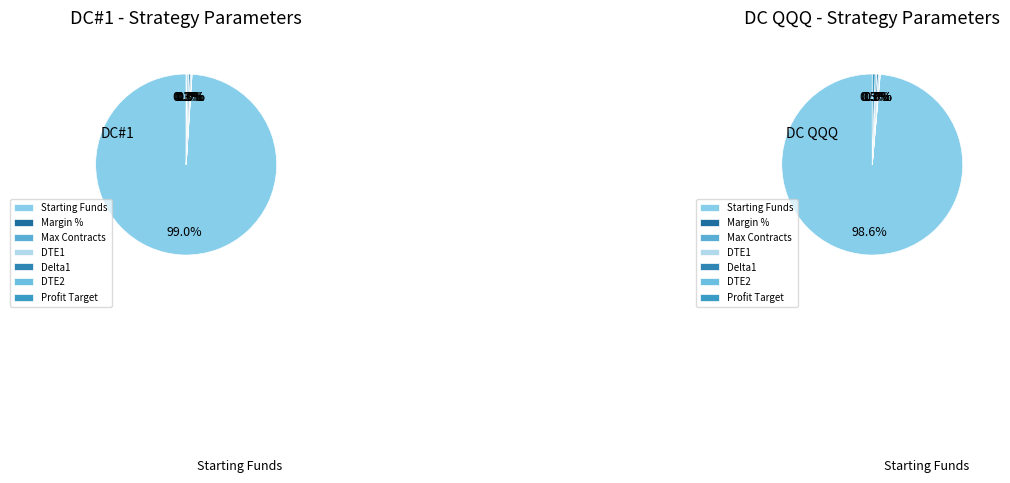

What portion of the pie excludes Margin %?

100.0%